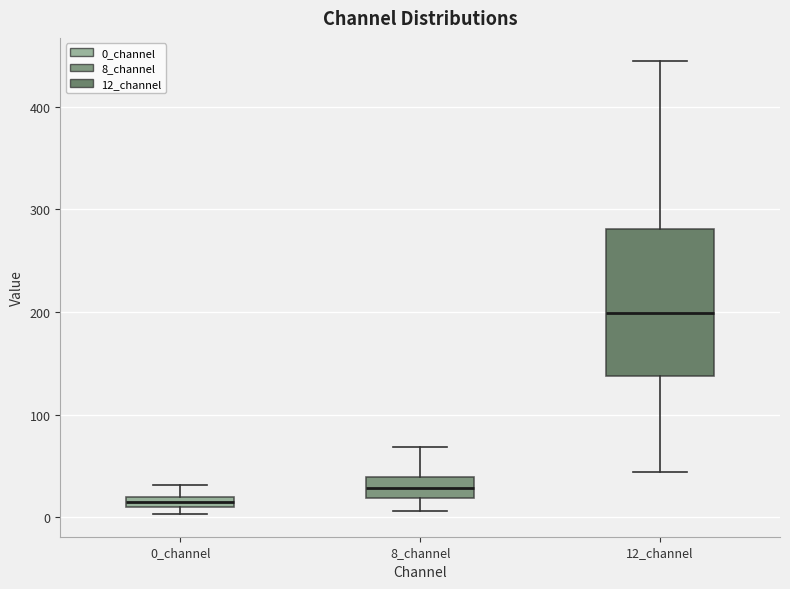

Where is the lower edge of the box for 12_channel on the y-axis? The values are not printed on the chart, so give them approximately, as read against the axis.

140